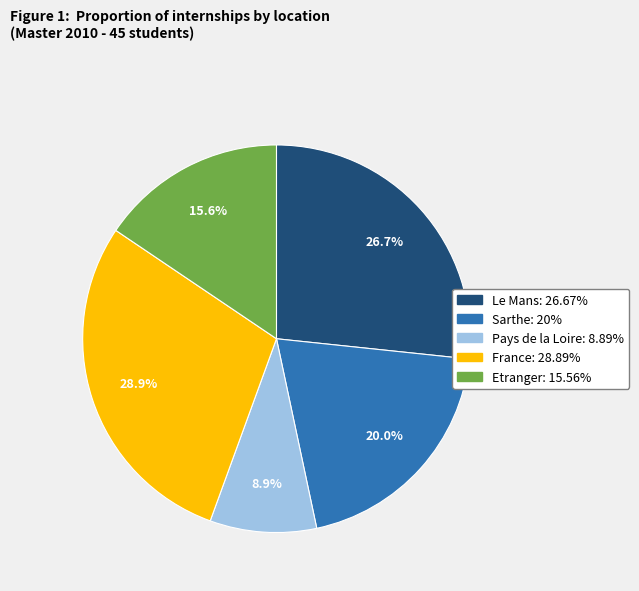

What is the ratio of the value at France to the value at Etranger?

1.9